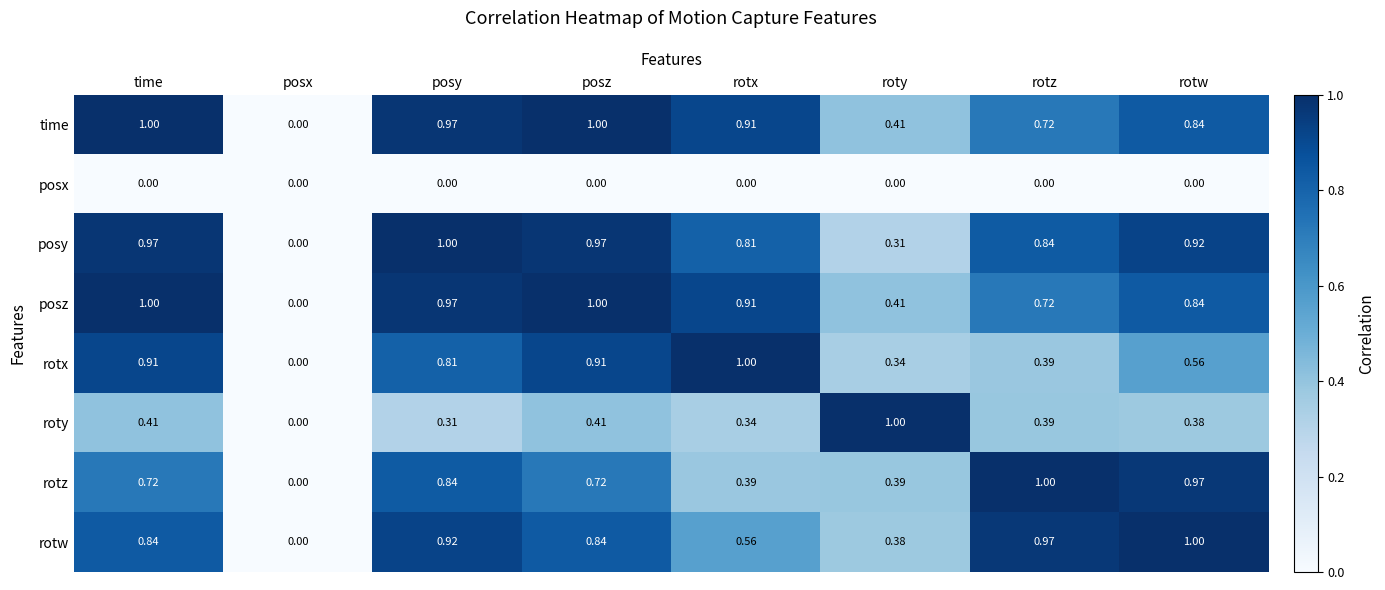

Which category has the lowest value in the posz series?

posx